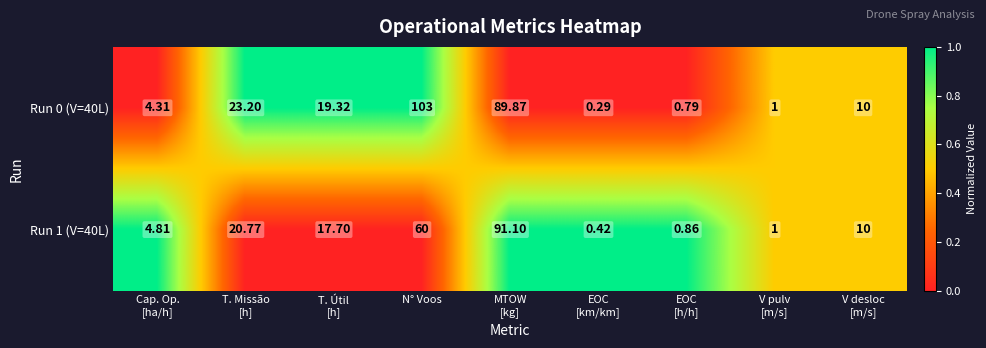

Where is Run 1 (V=40L) nearest to the value 45?

N° Voos